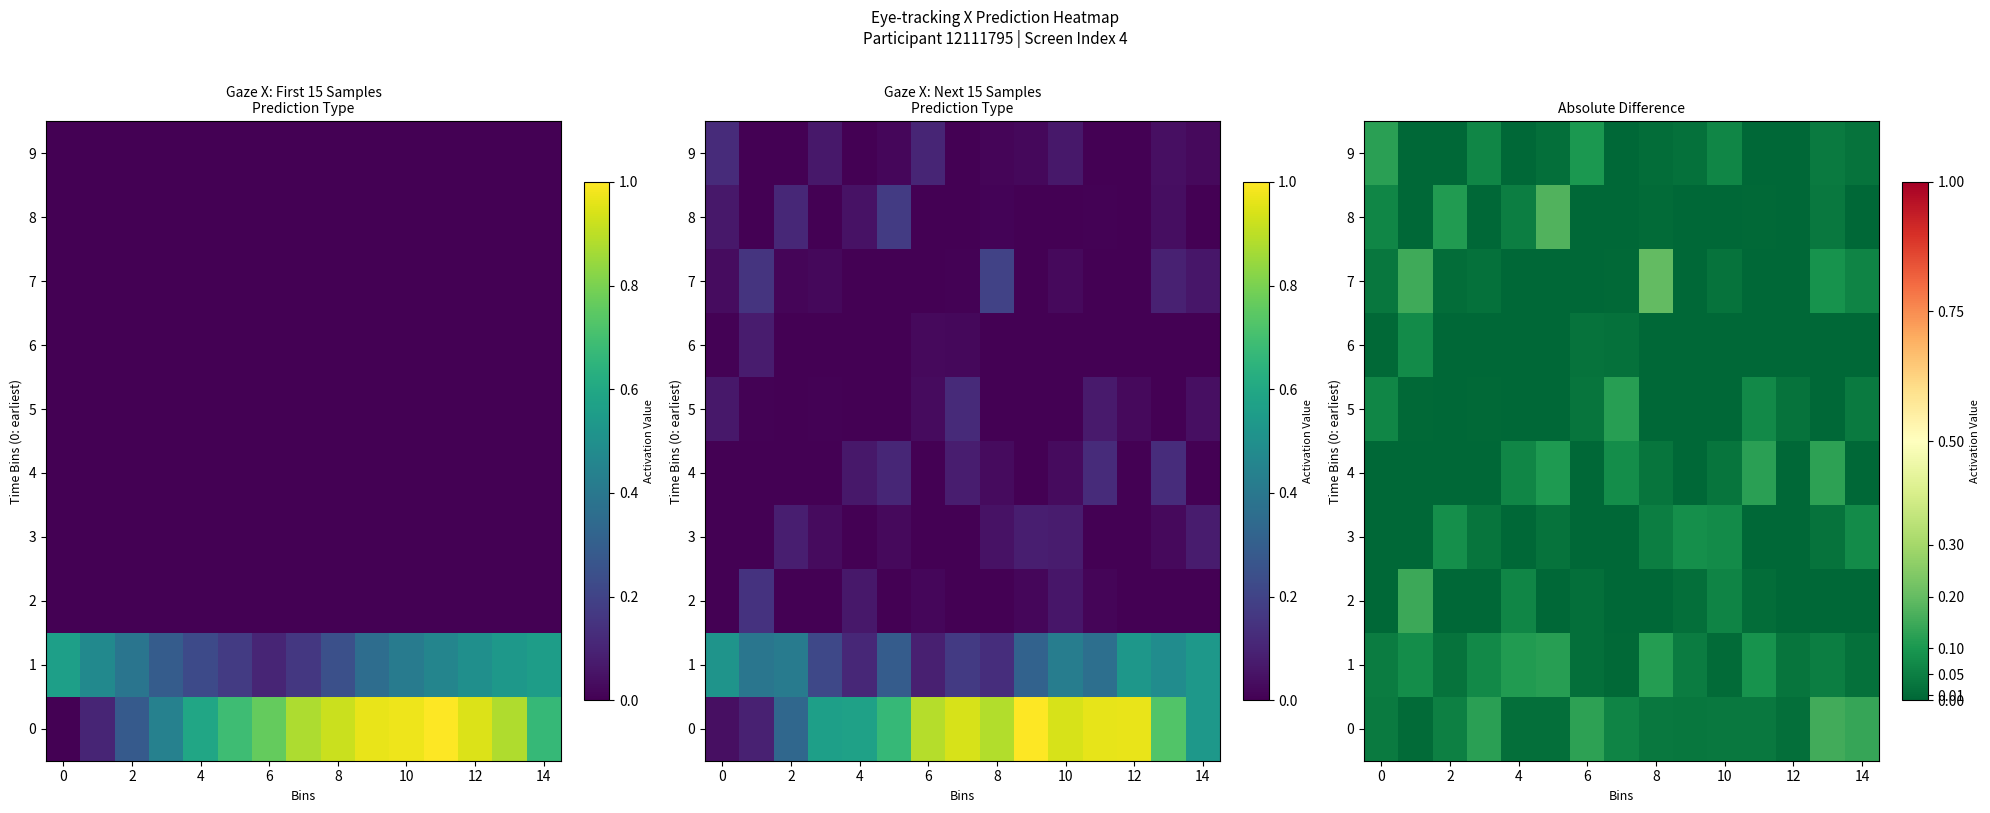

What is the difference between the maximum and minimum values in the 6 series?

0.1